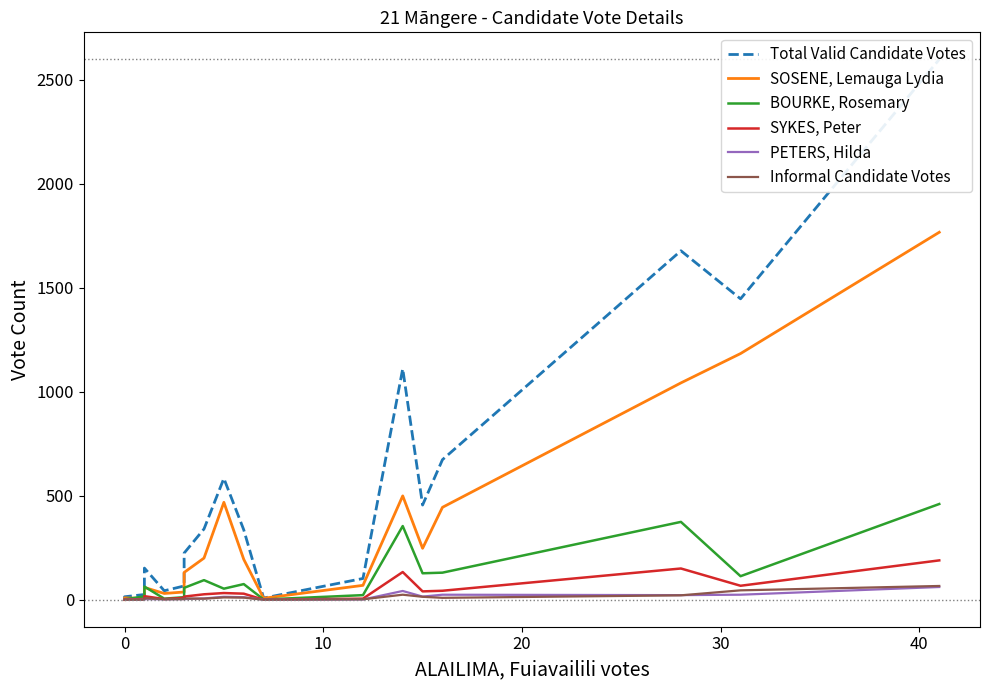

How many values in SYKES, Peter are above zero?

18